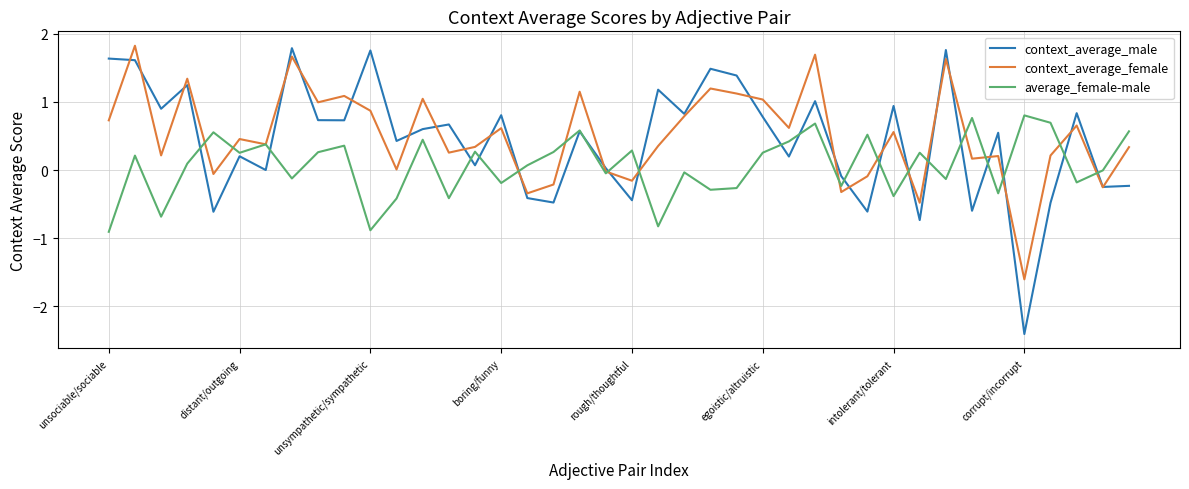

Which series has the widest spread of values?

context_average_male